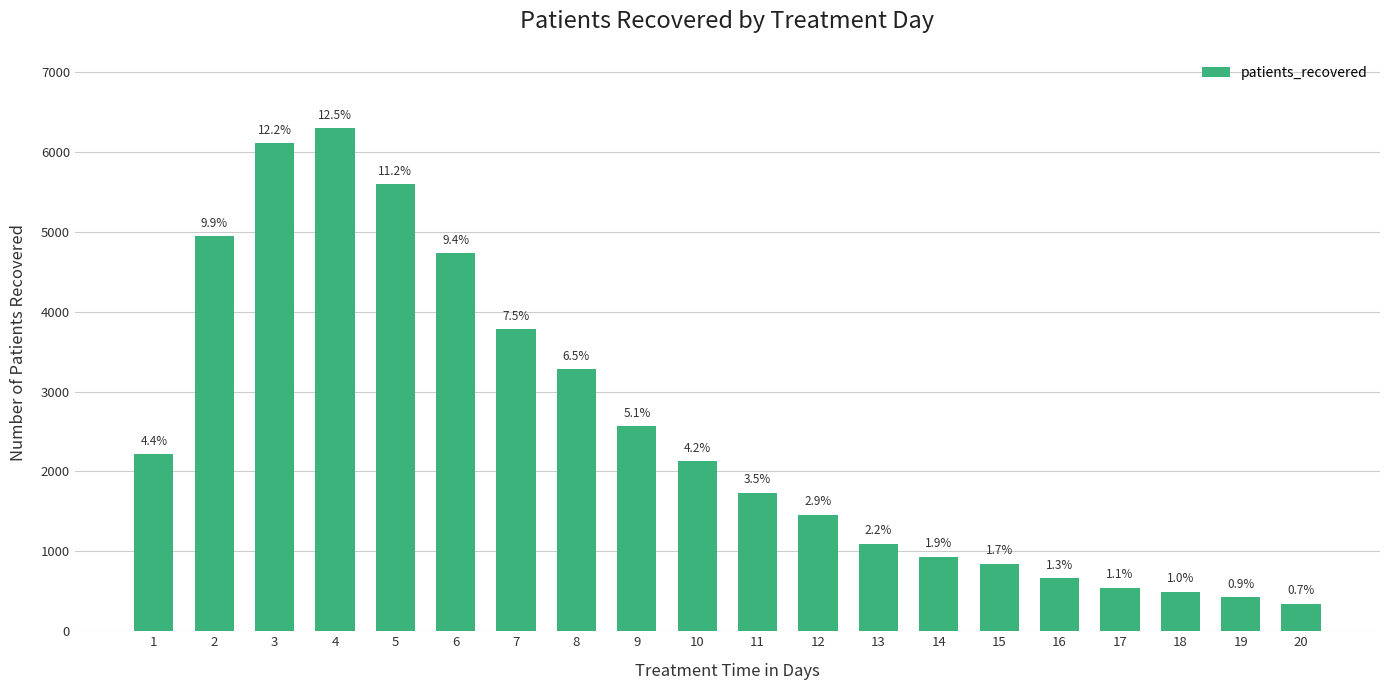

What is the value of the 5th bar from the left?

5597